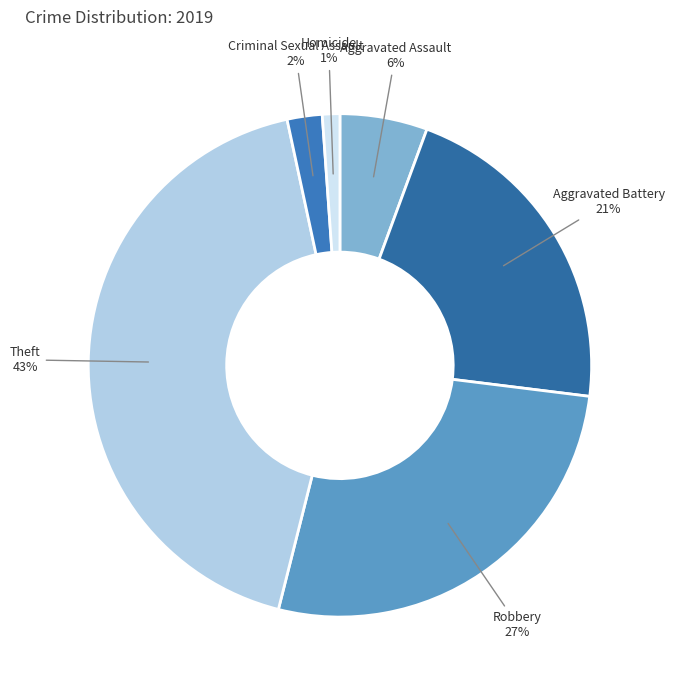

True or false: Theft accounts for 43% of the total.

True